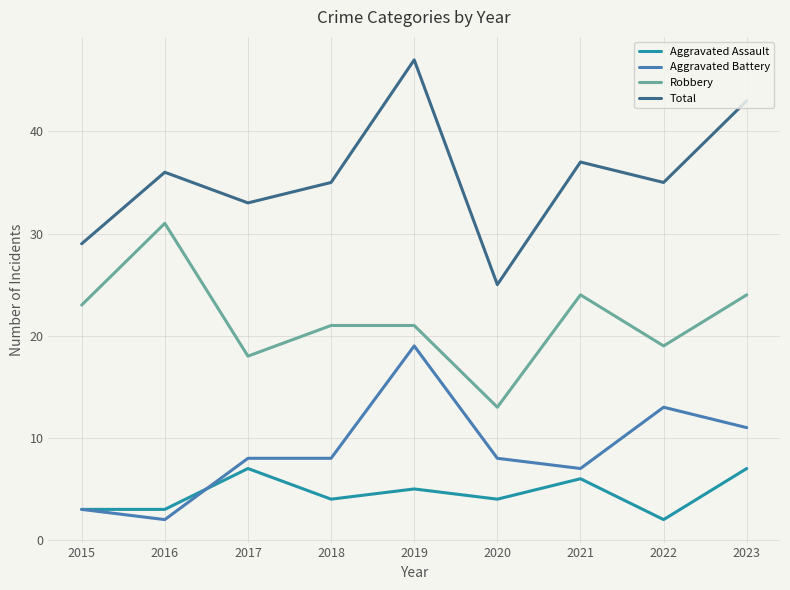

What is the approximate value of Aggravated Battery at 2018?

8